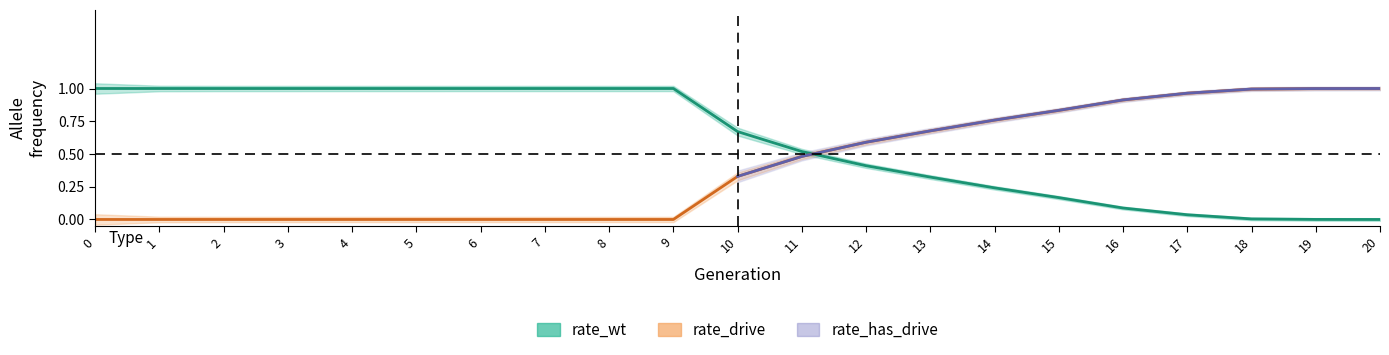

Which series ends up on top after the final intersection of rate_drive and rate_wt?

rate_drive